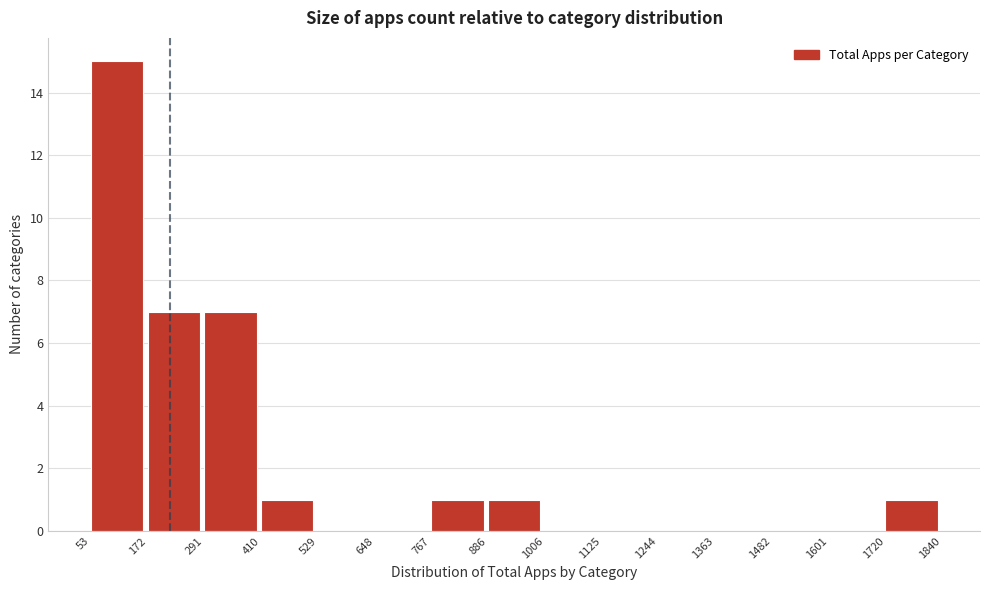

Reading left to right, list every bar in this chart as the range it spans on the x-axis followed by its height. The values are not printed on the chart, so give them approximately, as read against the axis.

53 to 172: 15
172 to 291: 7
291 to 410: 7
410 to 529: 1
529 to 648: 0
648 to 767: 0
767 to 886: 1
886 to 1006: 1
1006 to 1125: 0
1125 to 1244: 0
1244 to 1363: 0
1363 to 1482: 0
1482 to 1601: 0
1601 to 1720: 0
1720 to 1840: 1